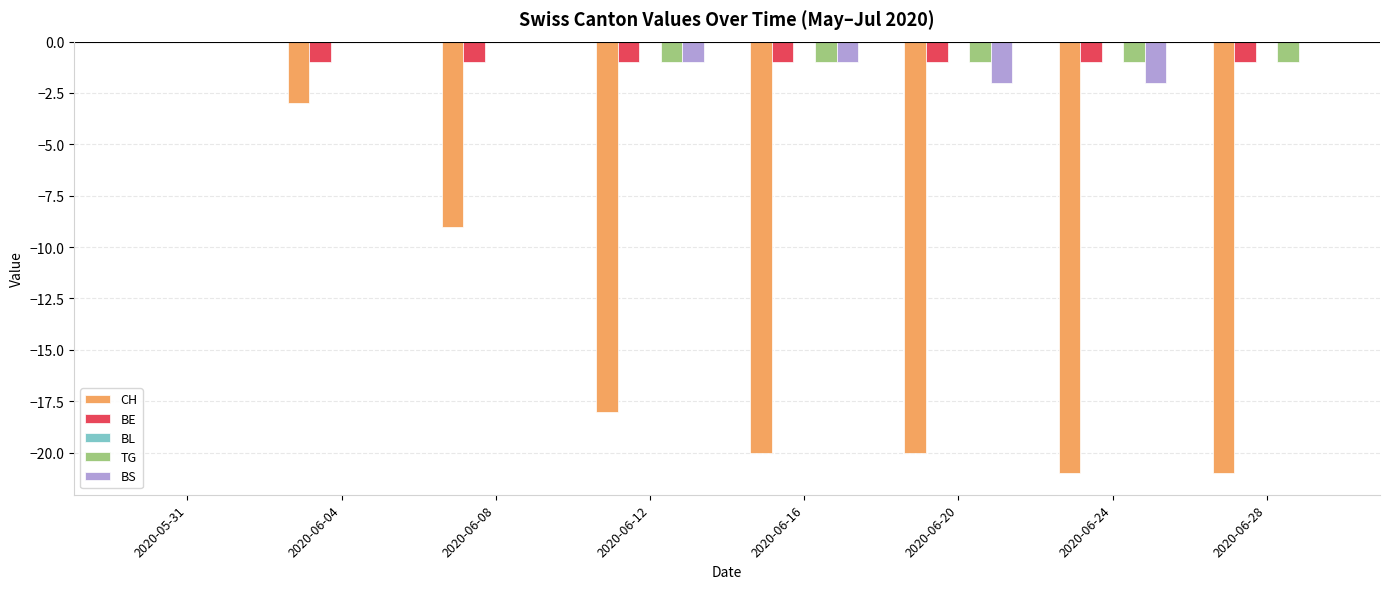

Which series changed the most between 2020-05-31 and 2020-06-16?

CH